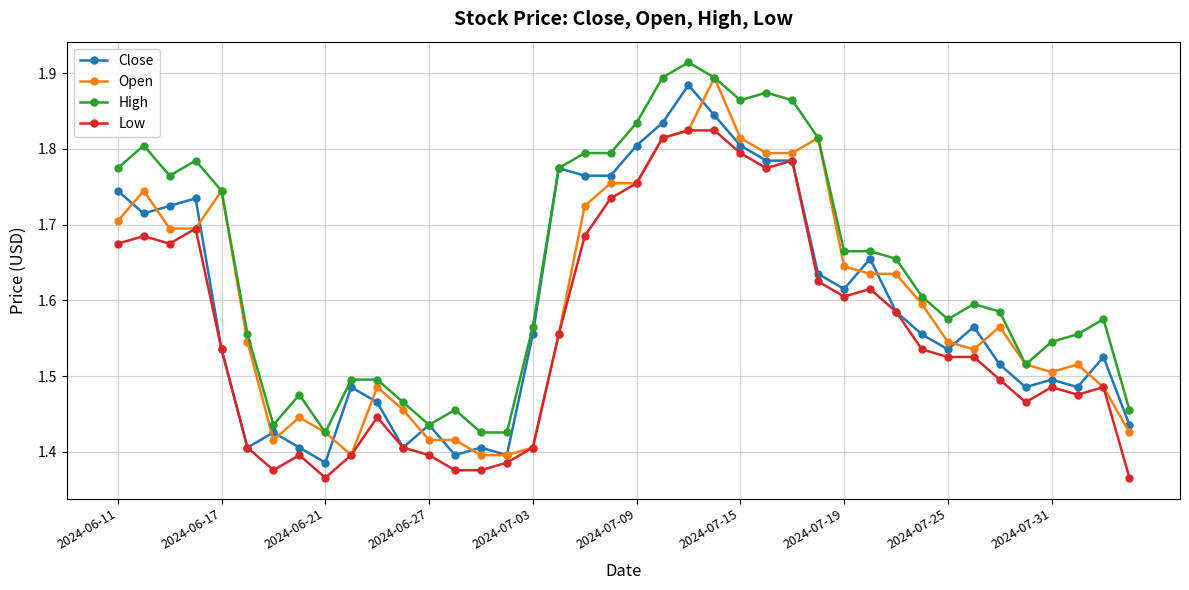

Does the chart have visible grid lines?

Yes